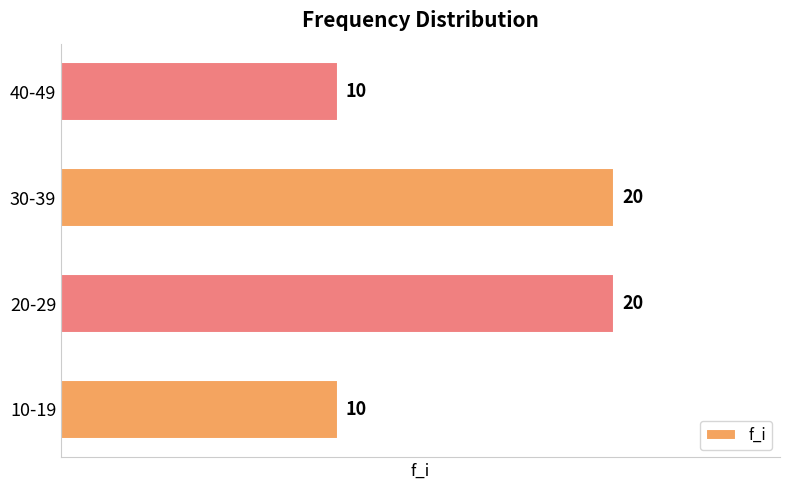

What is the average value?

15